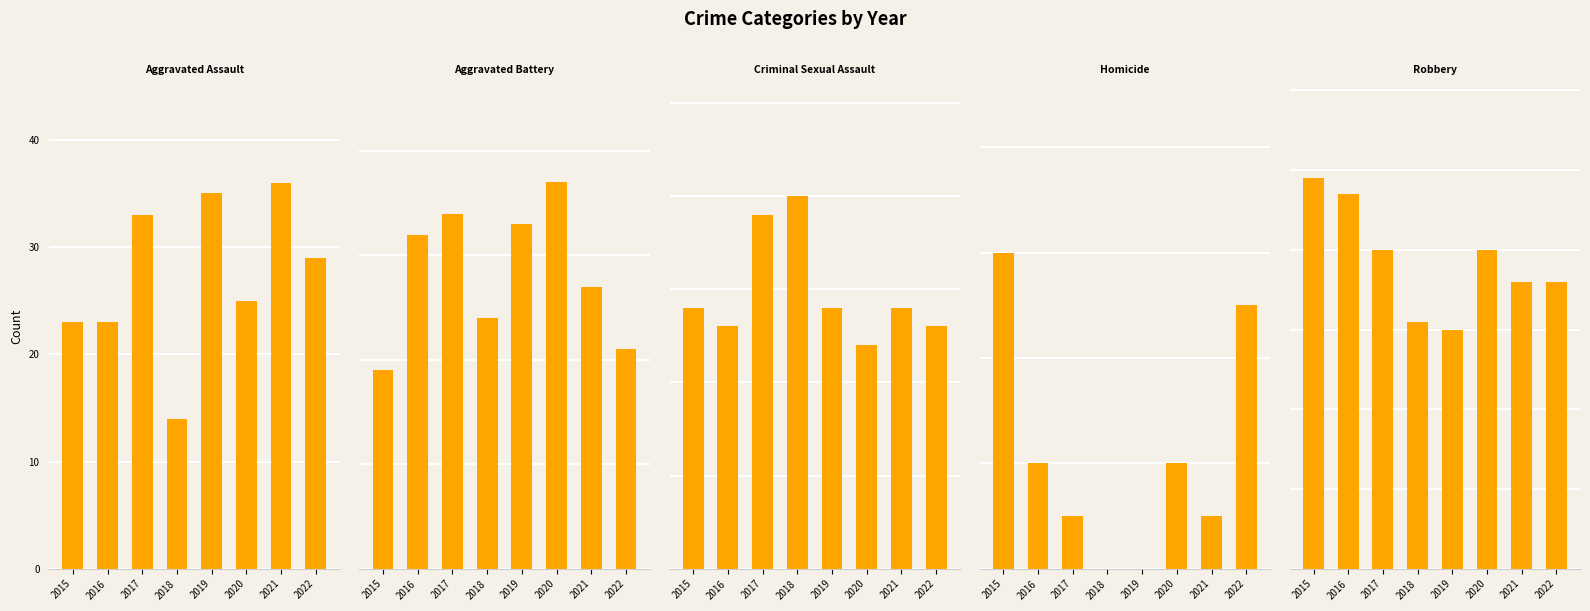

What value does the Criminal Sexual Assault series have at 2017?

19